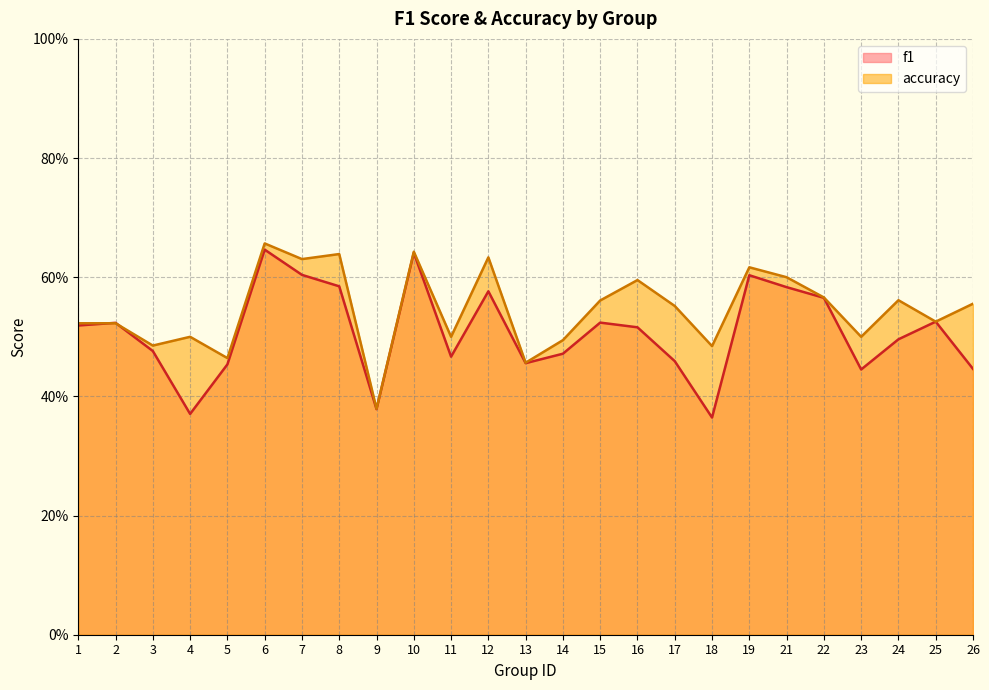

In f1, how many points are higher than both neighbors (excluding endpoints)?

7